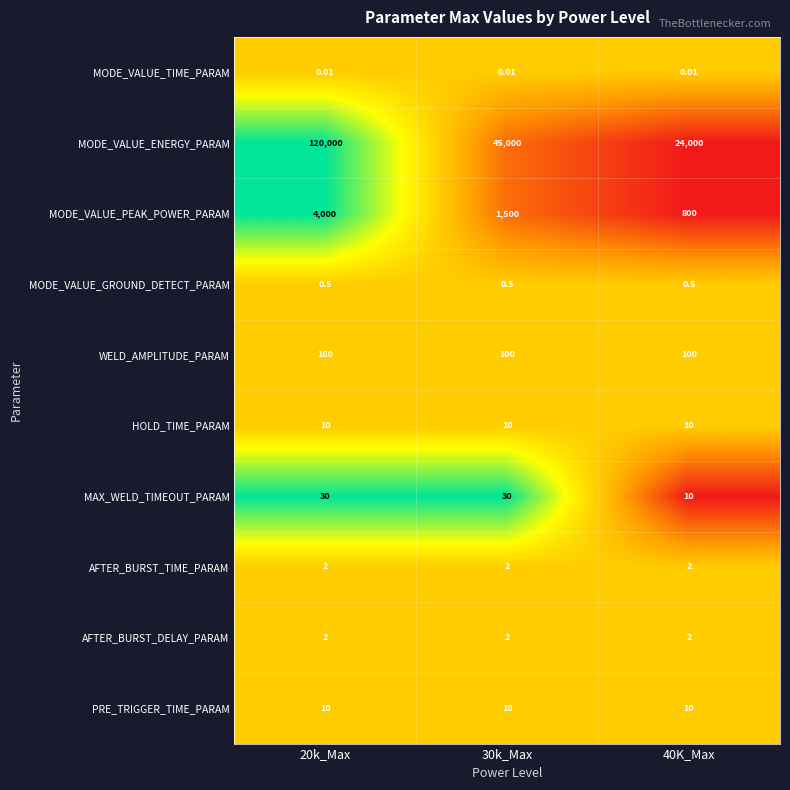

Which series has the widest spread of values?

MODE_VALUE_ENERGY_PARAM